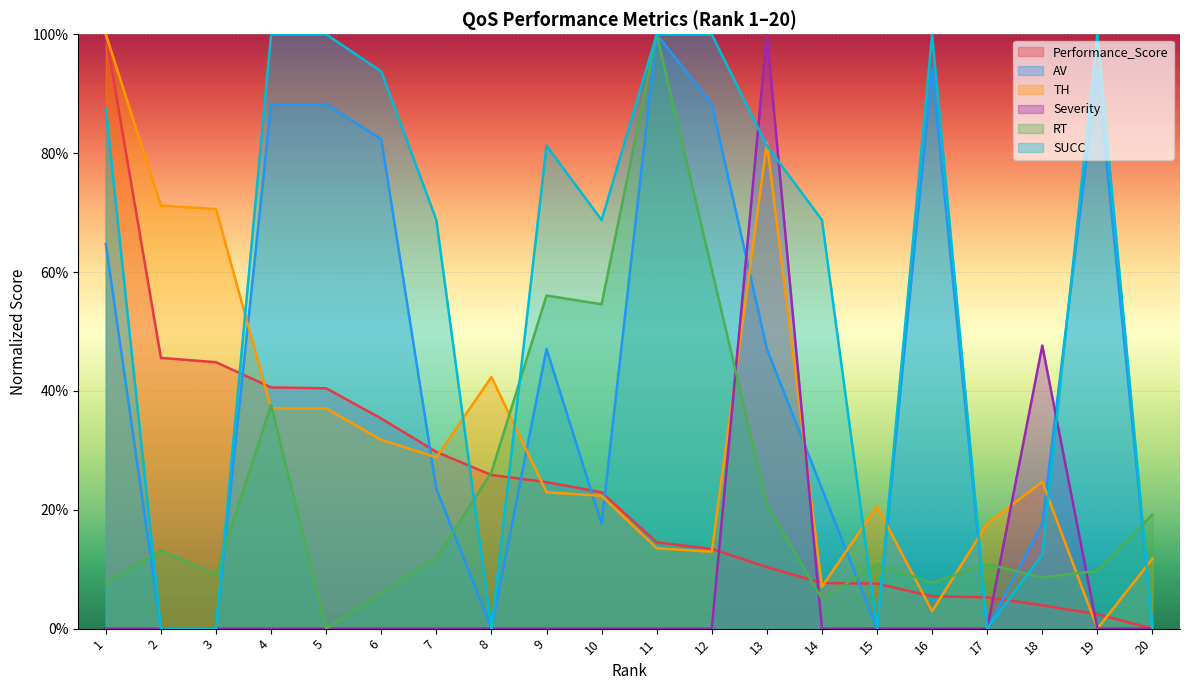

List the labels in order of Severity value, smallest first.

1, 2, 3, 4, 5, 6, 7, 8, 9, 10, 11, 12, 14, 15, 16, 17, 19, 20, 18, 13